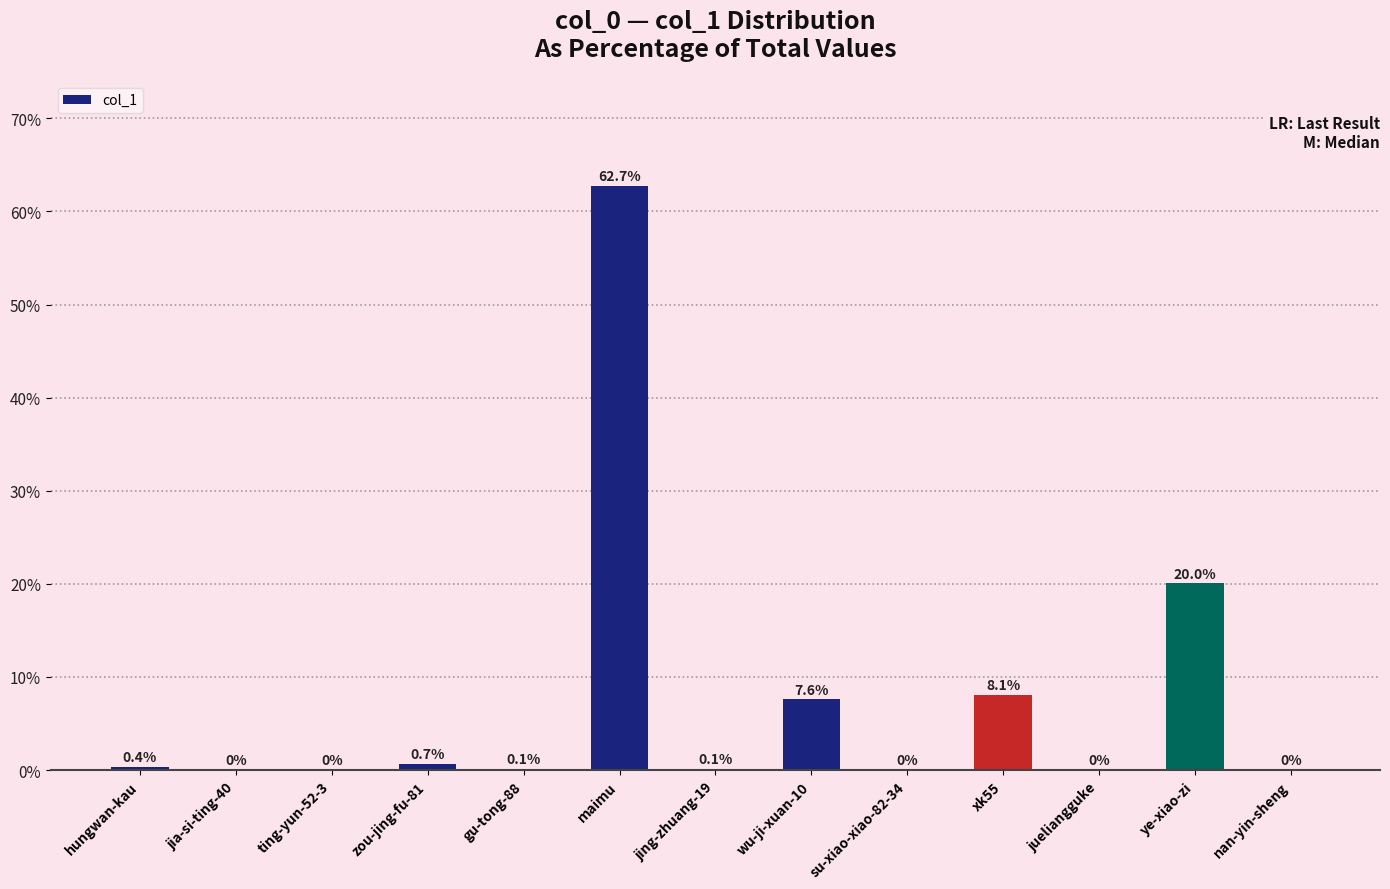

What is the sum of all values?

100.0